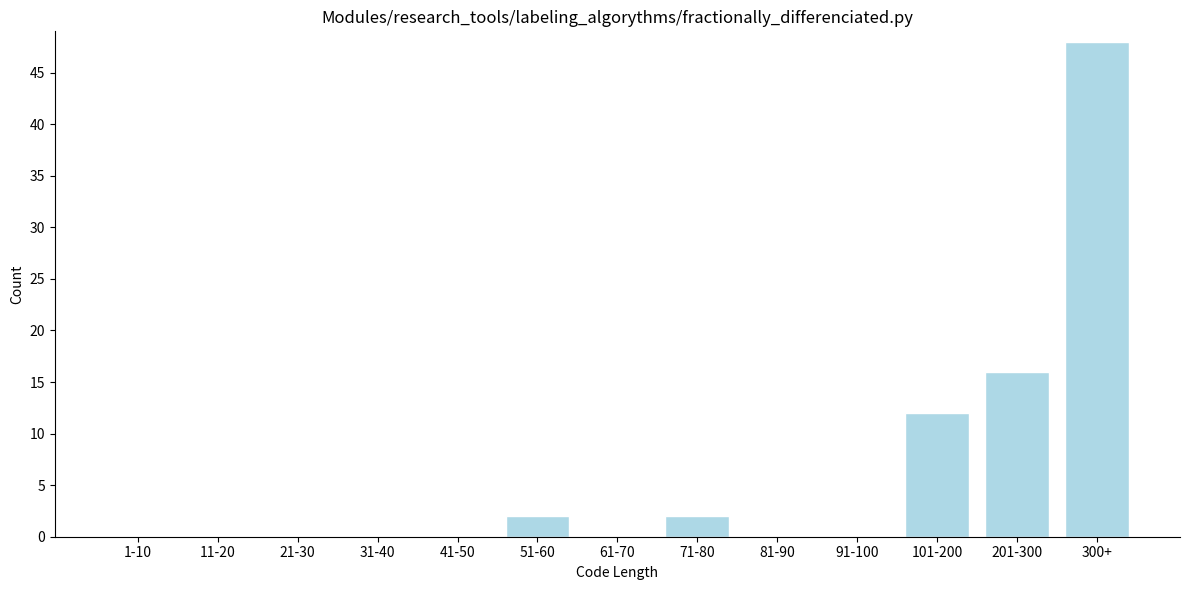

Reading left to right, what are all the values shown in this chart?

1-10=0	11-20=0	21-30=0	31-40=0	41-50=0	51-60=2	61-70=0	71-80=2	81-90=0	91-100=0	101-200=12	201-300=16	300+=48